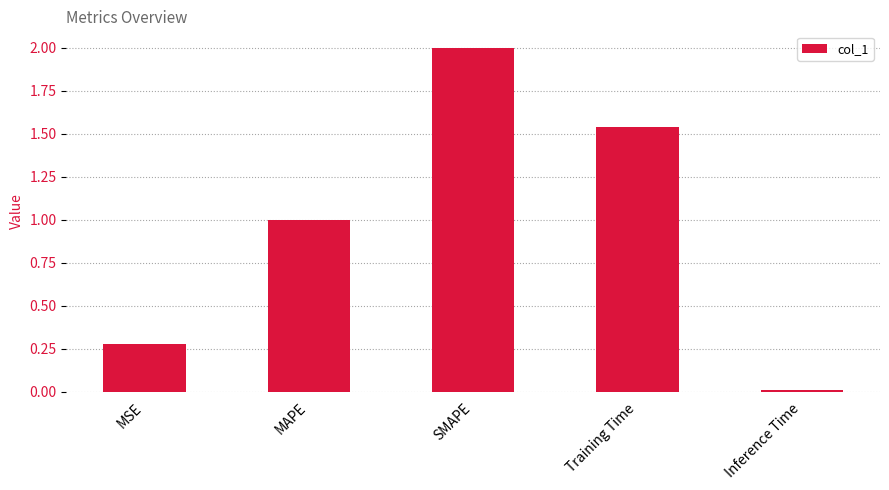

The value at SMAPE is 3.5. True or false?

False